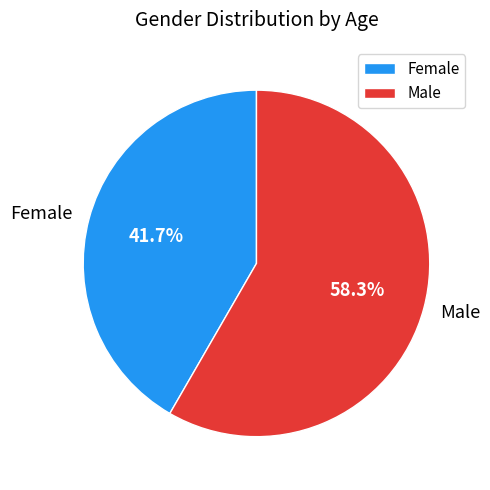

Does Male represent more than half of the total?

Yes